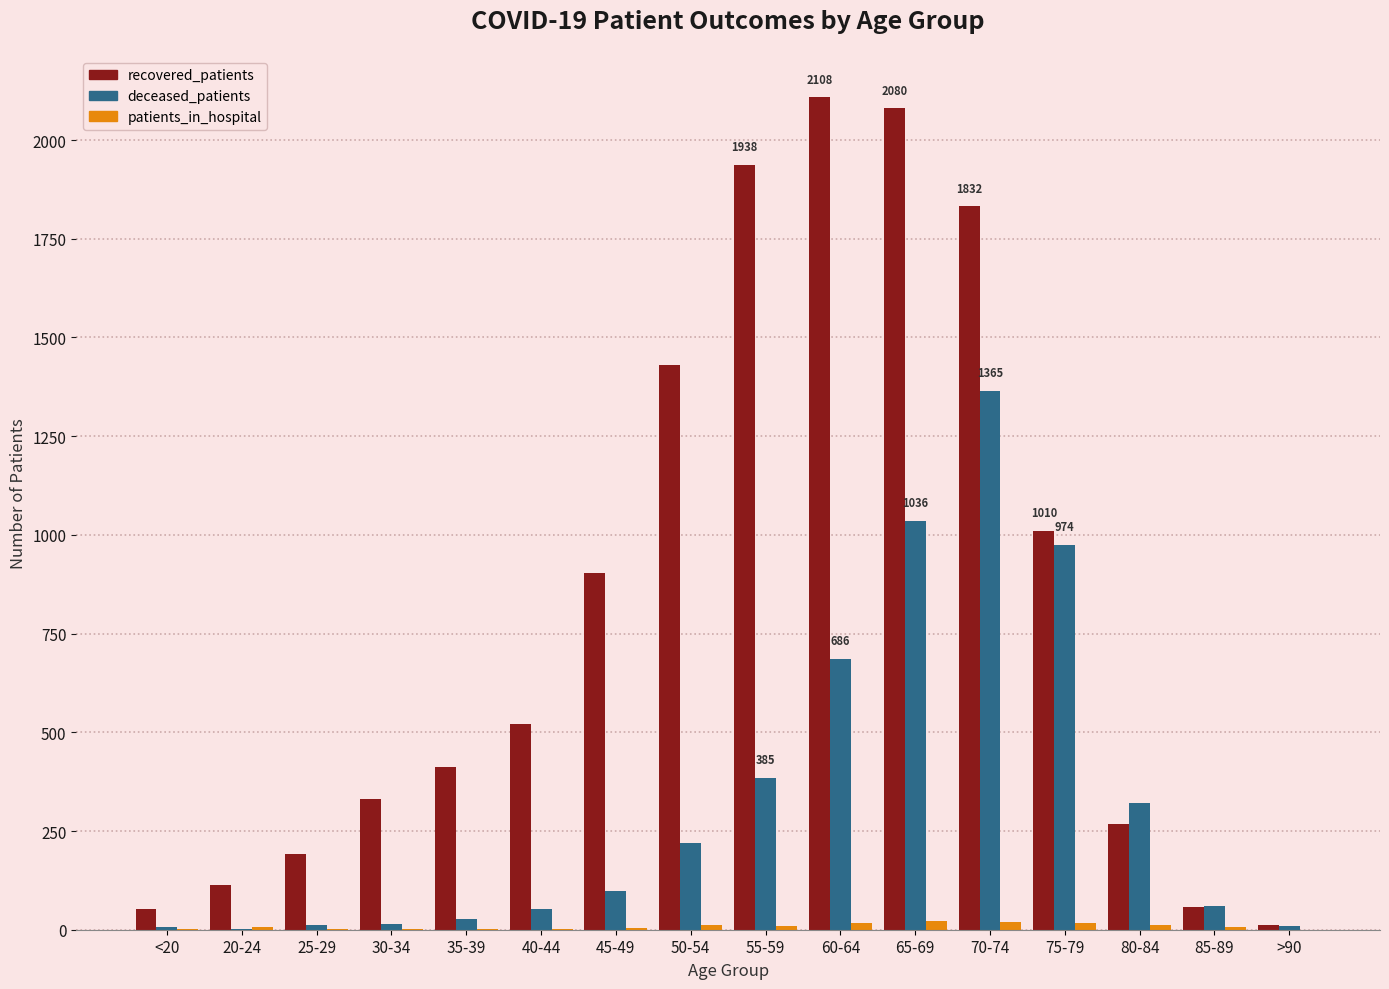

Where does the patients_in_hospital series first go above 7?

50-54